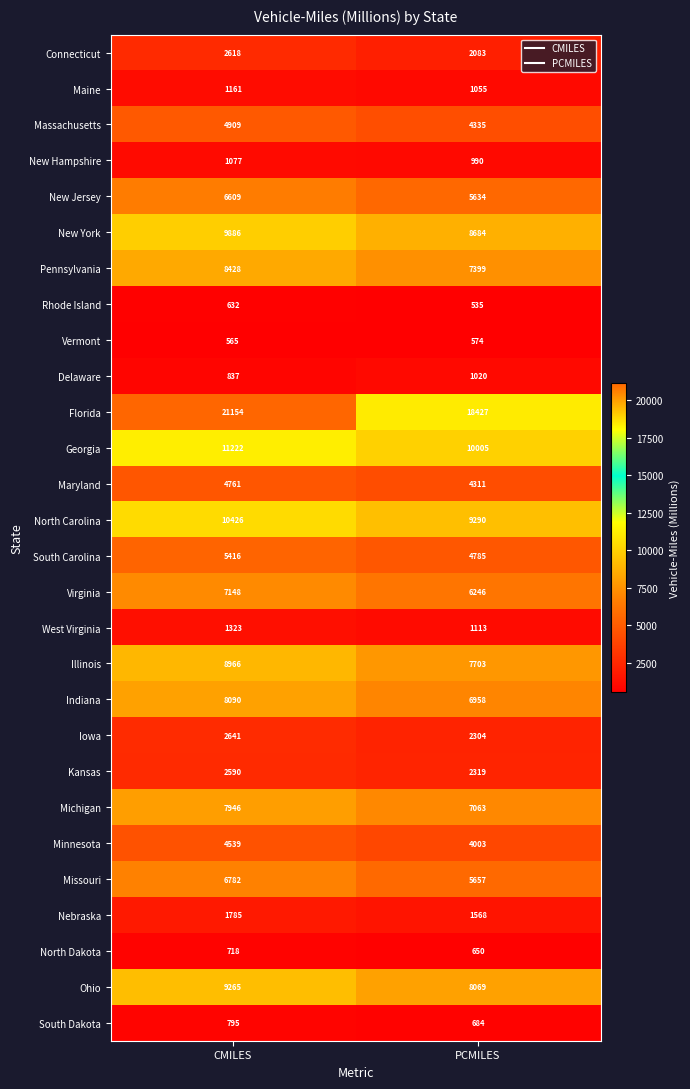

Count the number of categories in the chart.

2